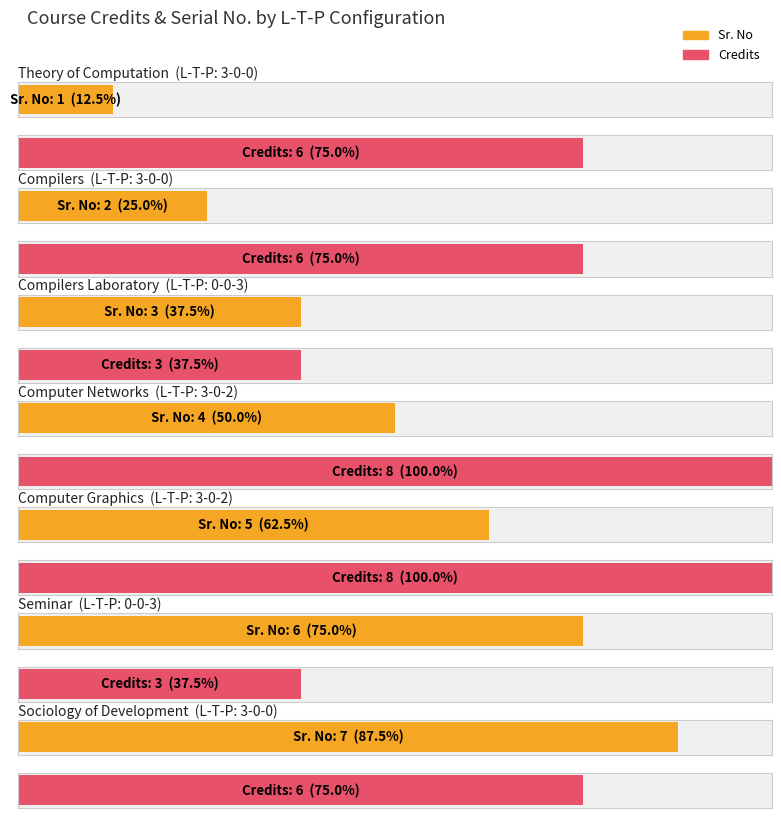

What is the average value of the Credits series?

6